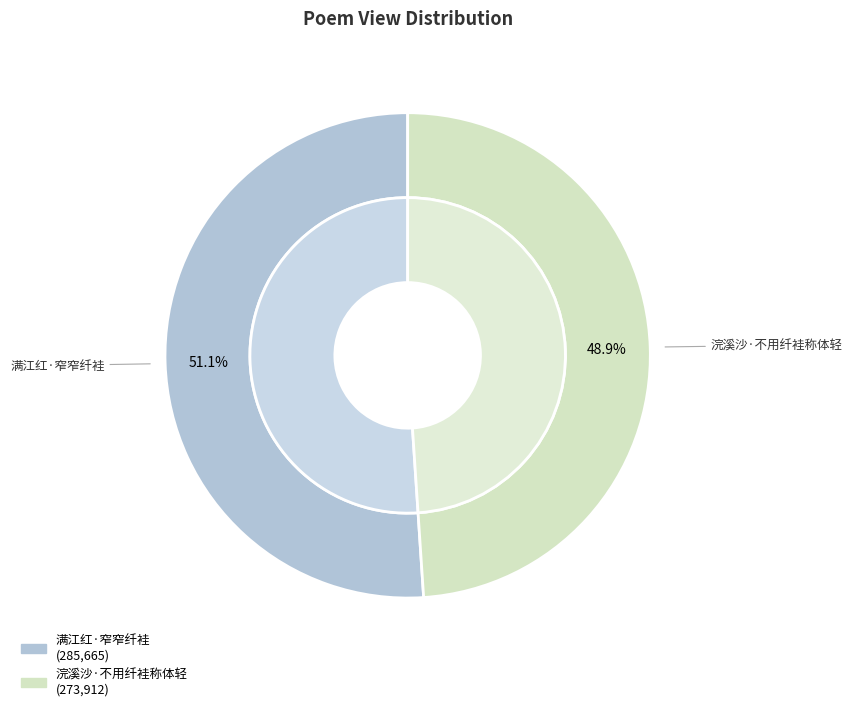

Do 浣溪沙·不用纤袿称体轻 and 满江红·窄窄纤袿 together represent more than half of the pie?

Yes